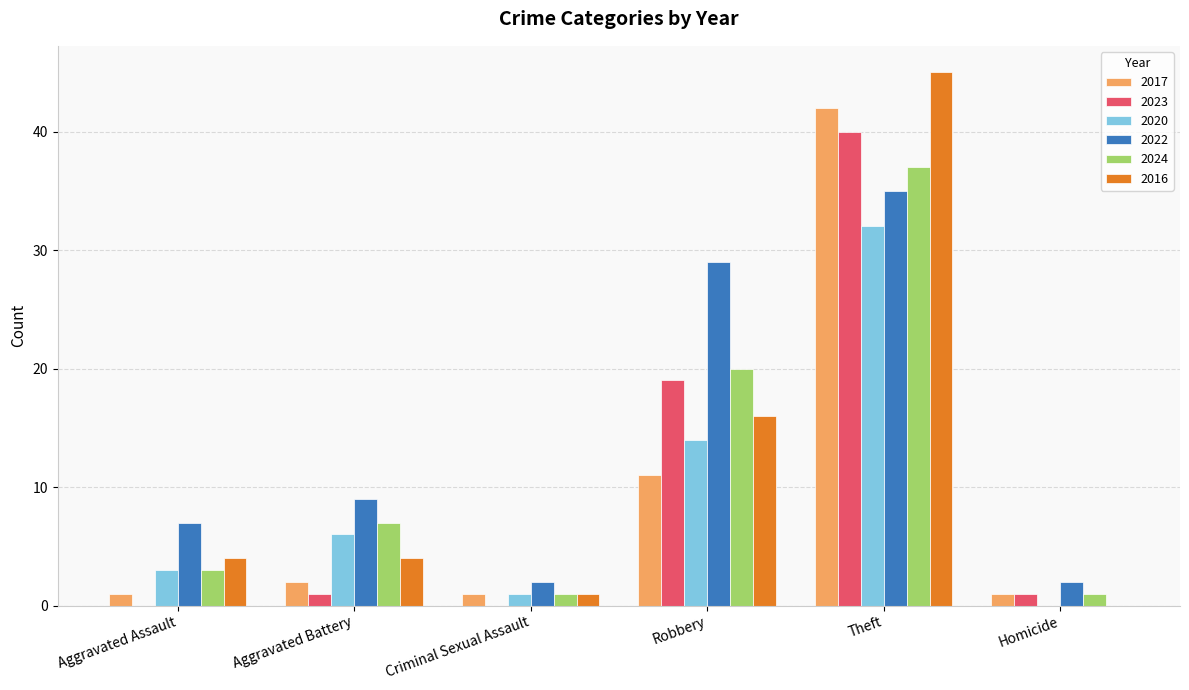

At which label is 2020 closest to 16?

Robbery